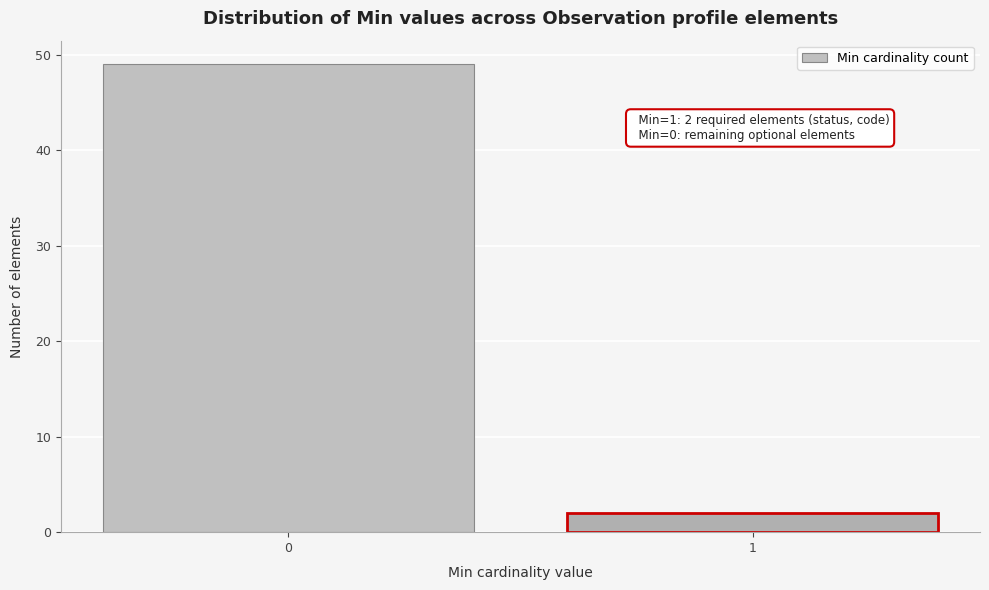

Reading right to left, transcribe all the data shown in this chart.

2	49